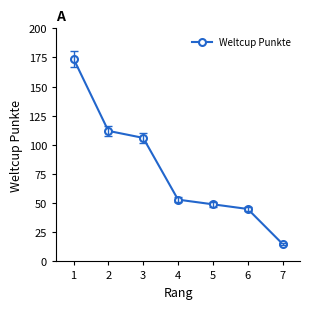

What is the change in value from 1 to 4?

-121